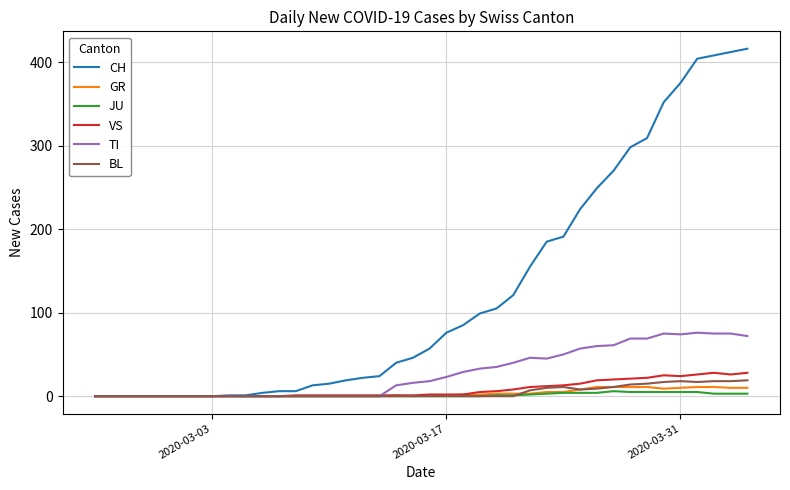

Rank the series by their maximum value, from lowest to highest.

JU, GR, BL, VS, TI, CH